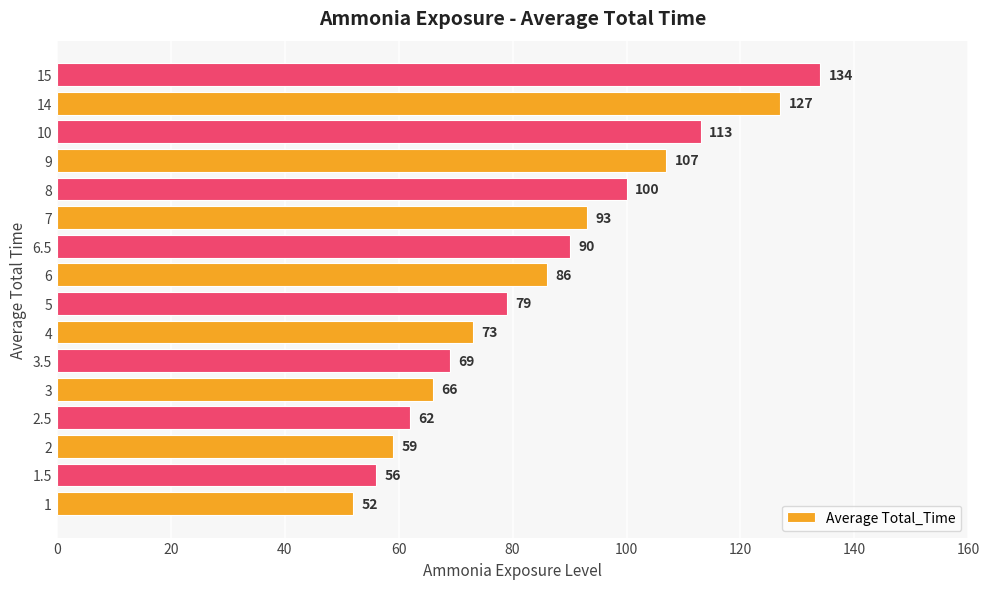

List the labels in order of value, smallest first.

1, 1.5, 2, 2.5, 3, 3.5, 4, 5, 6, 6.5, 7, 8, 9, 10, 14, 15